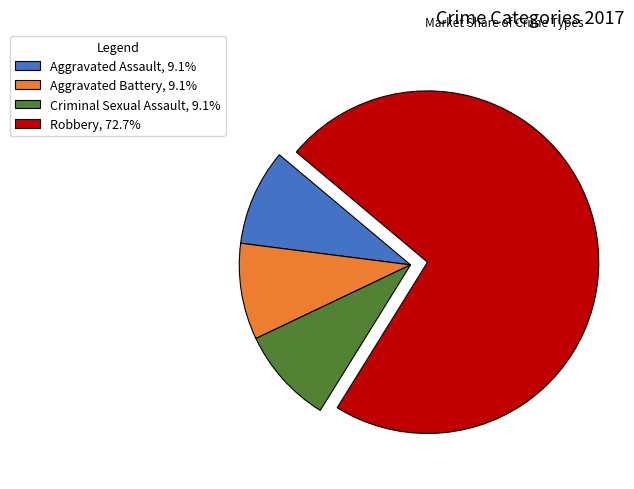

Is the sum of Aggravated Assault, 9.1% and Criminal Sexual Assault, 9.1% greater than half?

No